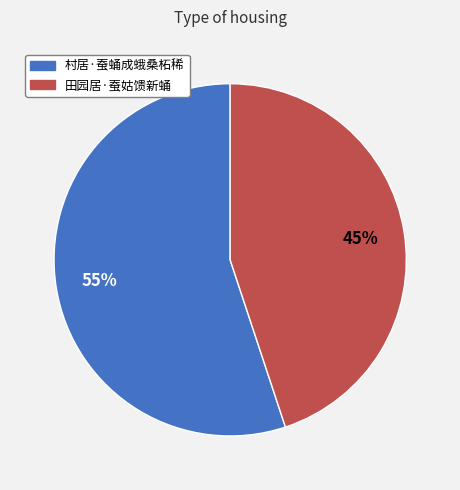

Approximately how many times larger is the value at 村居·蚕蛹成蛾桑柘稀 compared to 田园居·蚕姑馈新蛹?

1.2